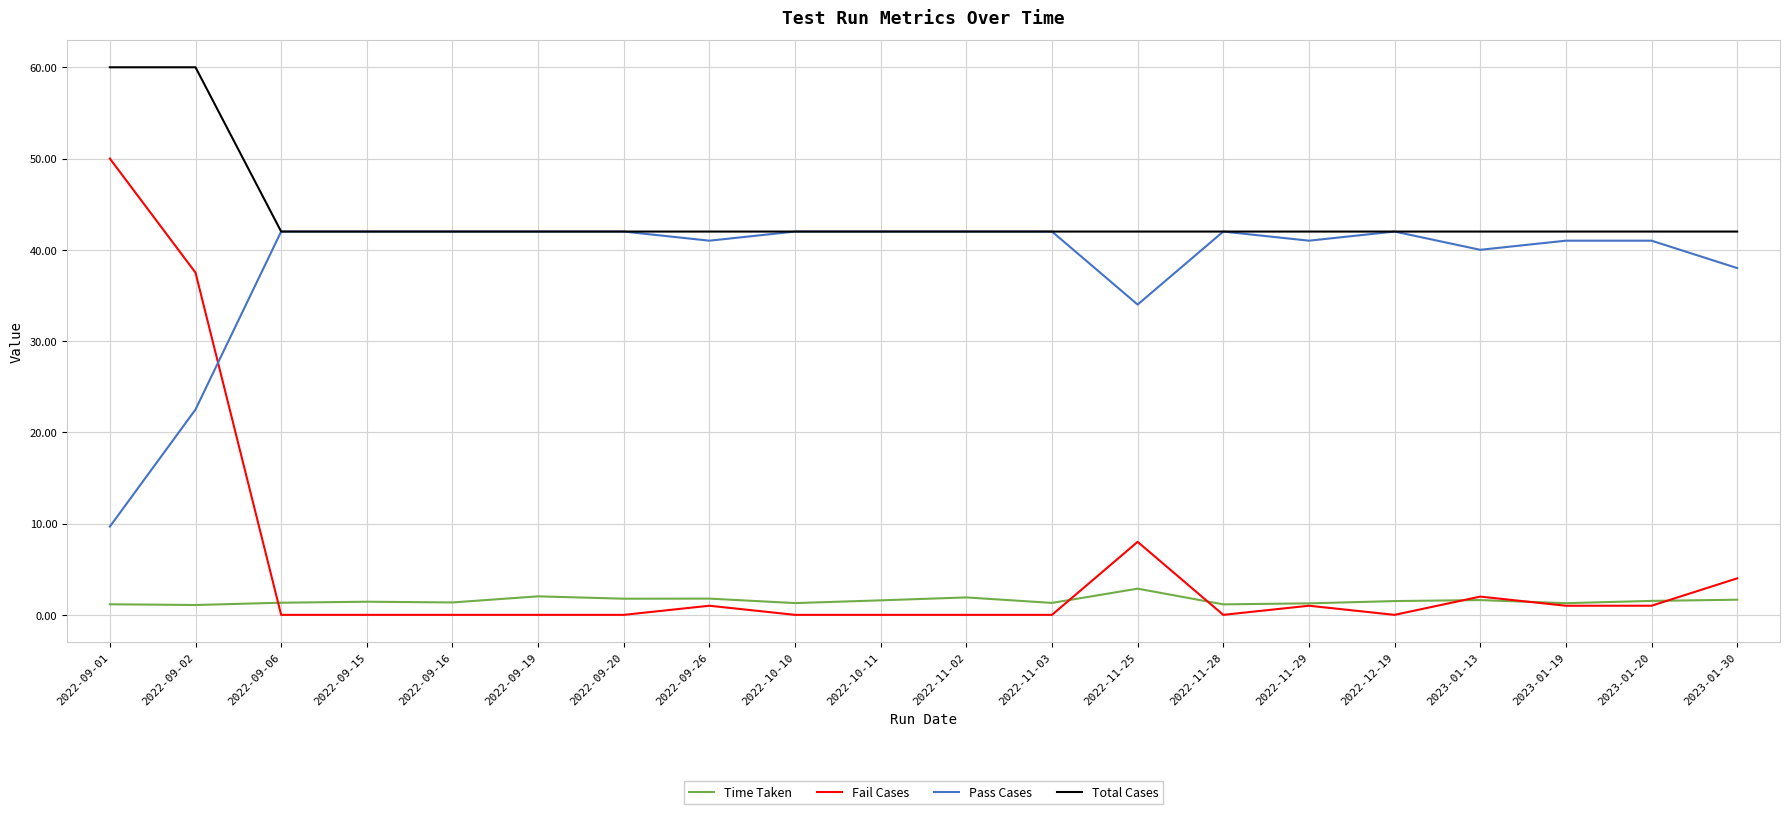

Which series has the largest total across all categories?

Total Cases